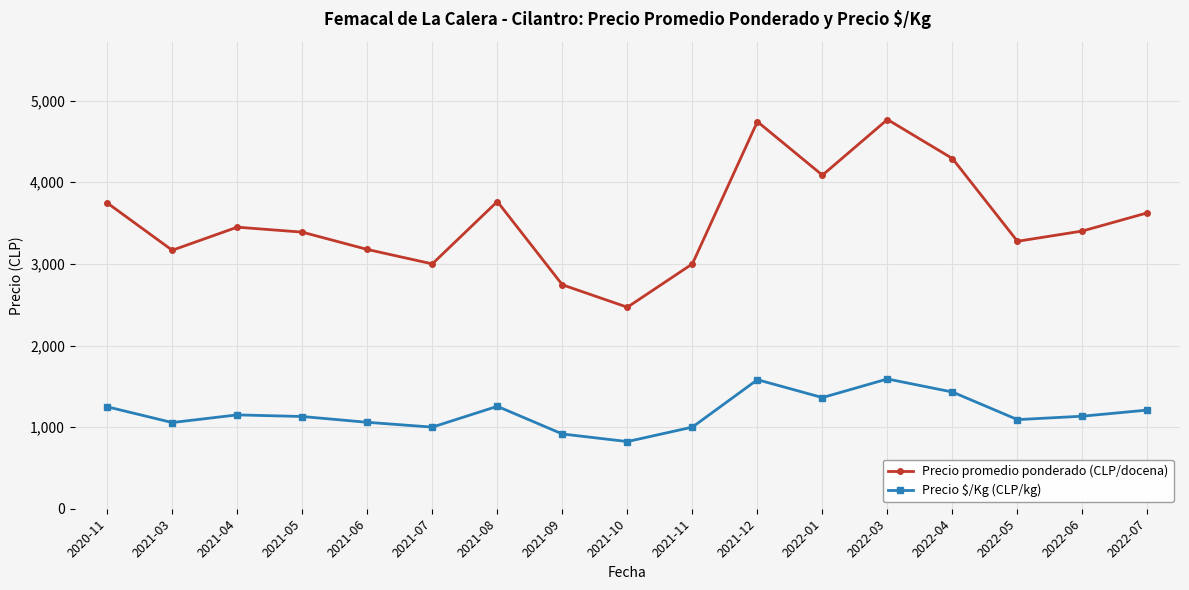

Rank the series at 2022-05 from lowest to highest value.

Precio \$/Kg (CLP/kg), Precio promedio ponderado (CLP/docena)